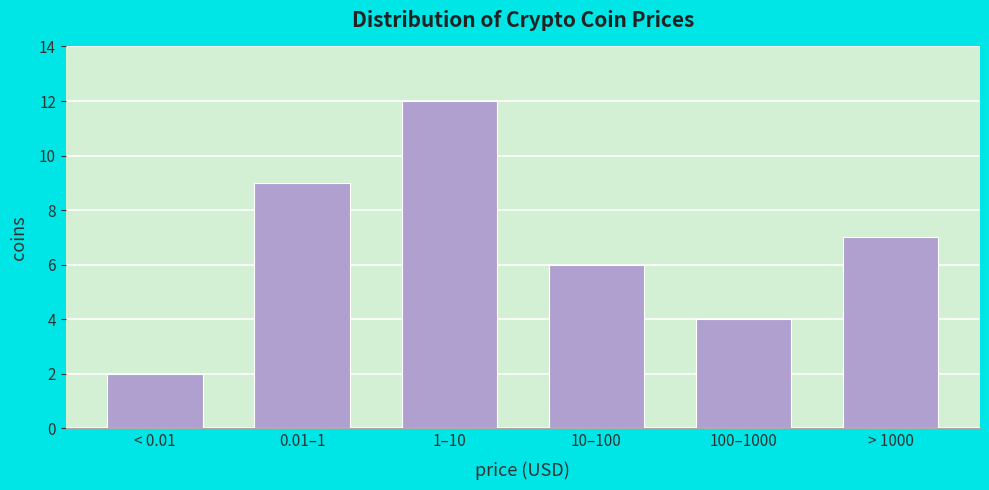

Reading left to right, extract all data points from this chart.

2	9	12	6	4	7